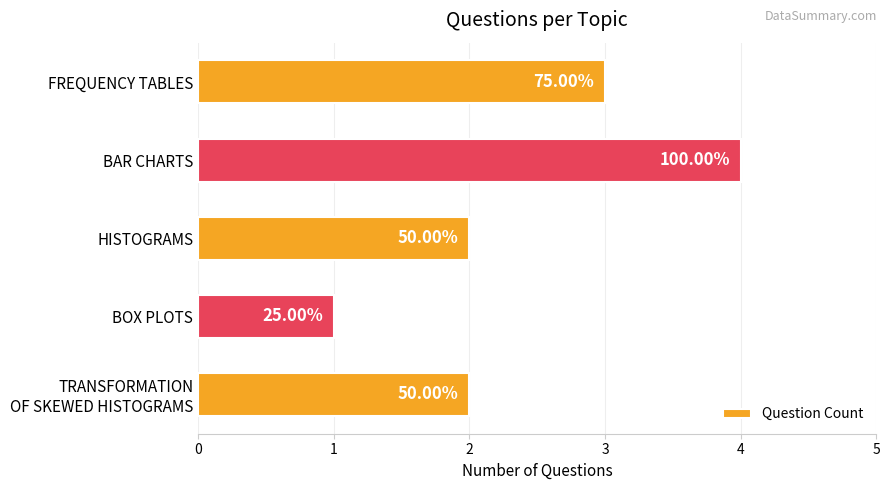

How many bars are there in total?

5